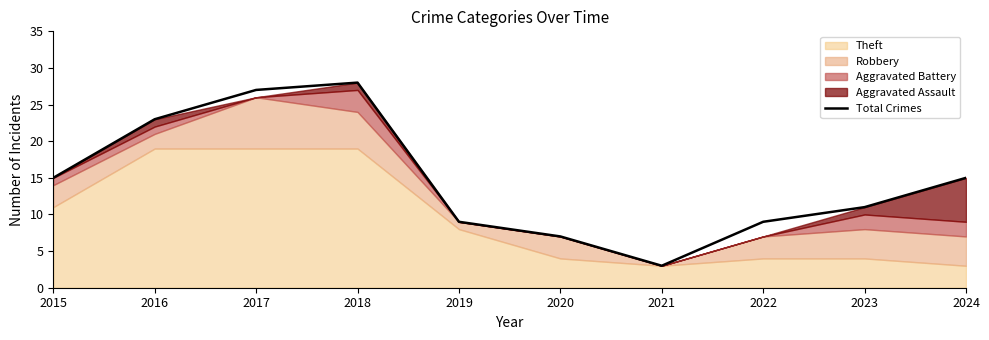

How many categories are shown in the chart?

10